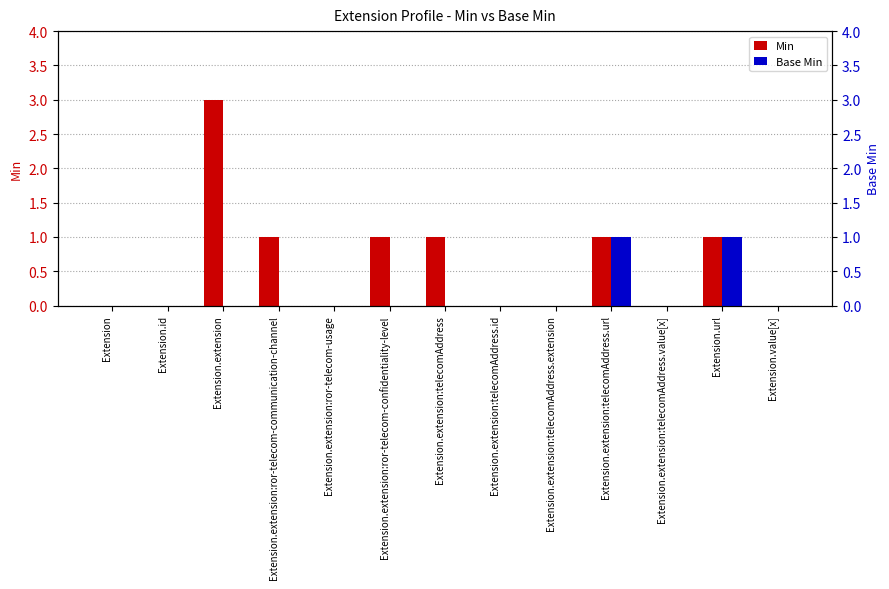

How many Base Min values are between 0 and 1?

13